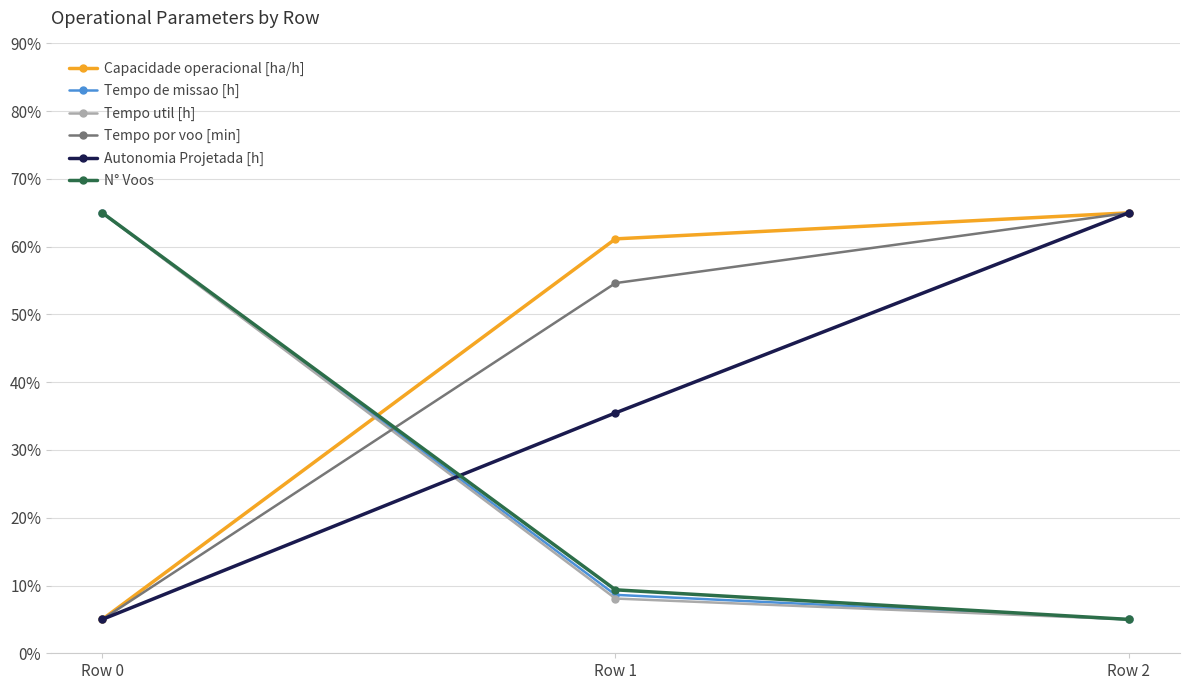

Reading left to right, transcribe all the data shown in this chart.

Capacidade operacional [ha/h]: 5.0	61.2	65.0
Tempo de missao [h]: 65.0	8.6	5.0
Tempo util [h]: 65.0	8.1	5.0
Tempo por voo [min]: 5.0	54.6	65.0
Autonomia Projetada [h]: 5.0	35.5	65.0
N° Voos: 65.0	9.4	5.0